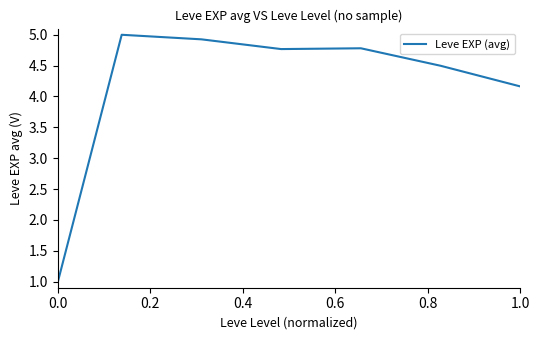

What is the difference between the second highest and second lowest values?

0.8